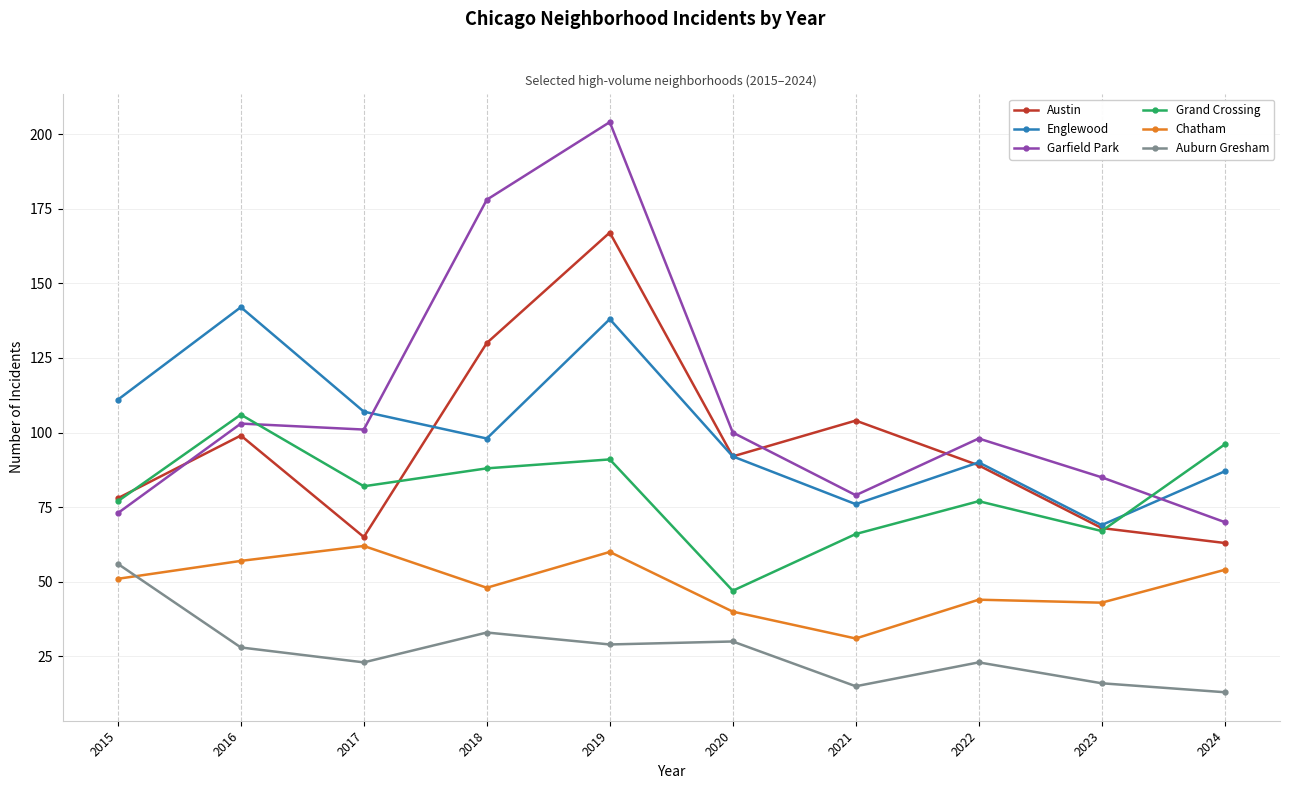

At which label is Austin closest to 115?

2021